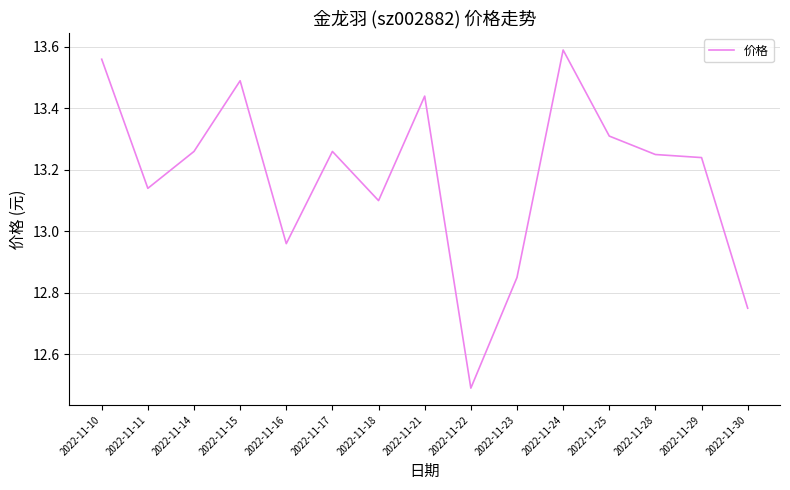

What is the smallest value displayed?

12.5